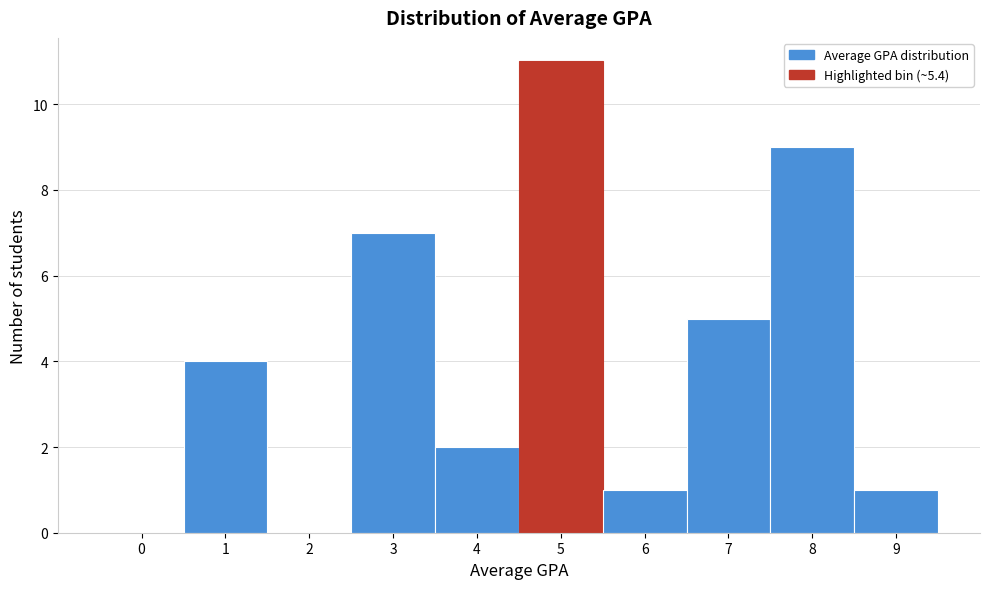

Reading right to left, transcribe all the data shown in this chart.

9=1	8=9	7=5	6=1	5=11	4=2	3=7	2=0	1=4	0=0